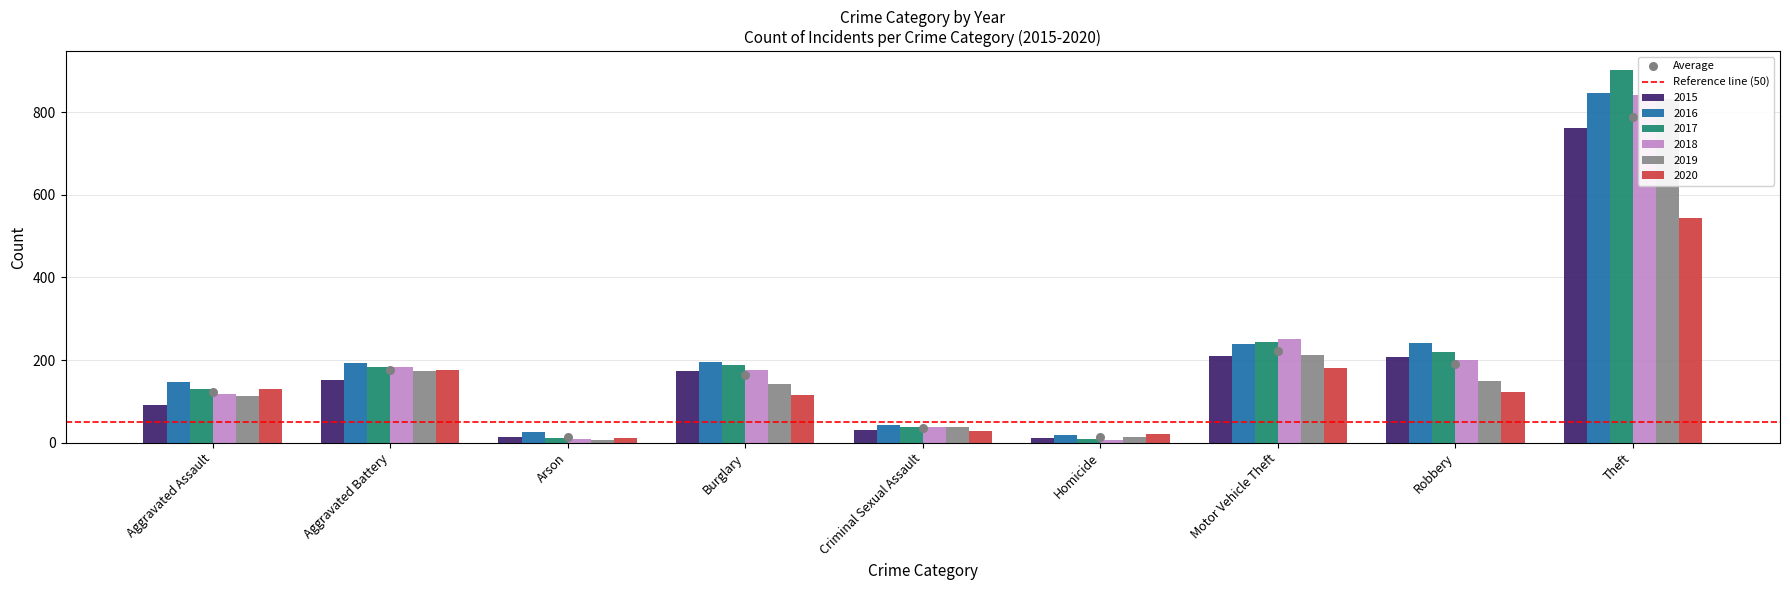

What is the total value across all series at Aggravated Assault?

730